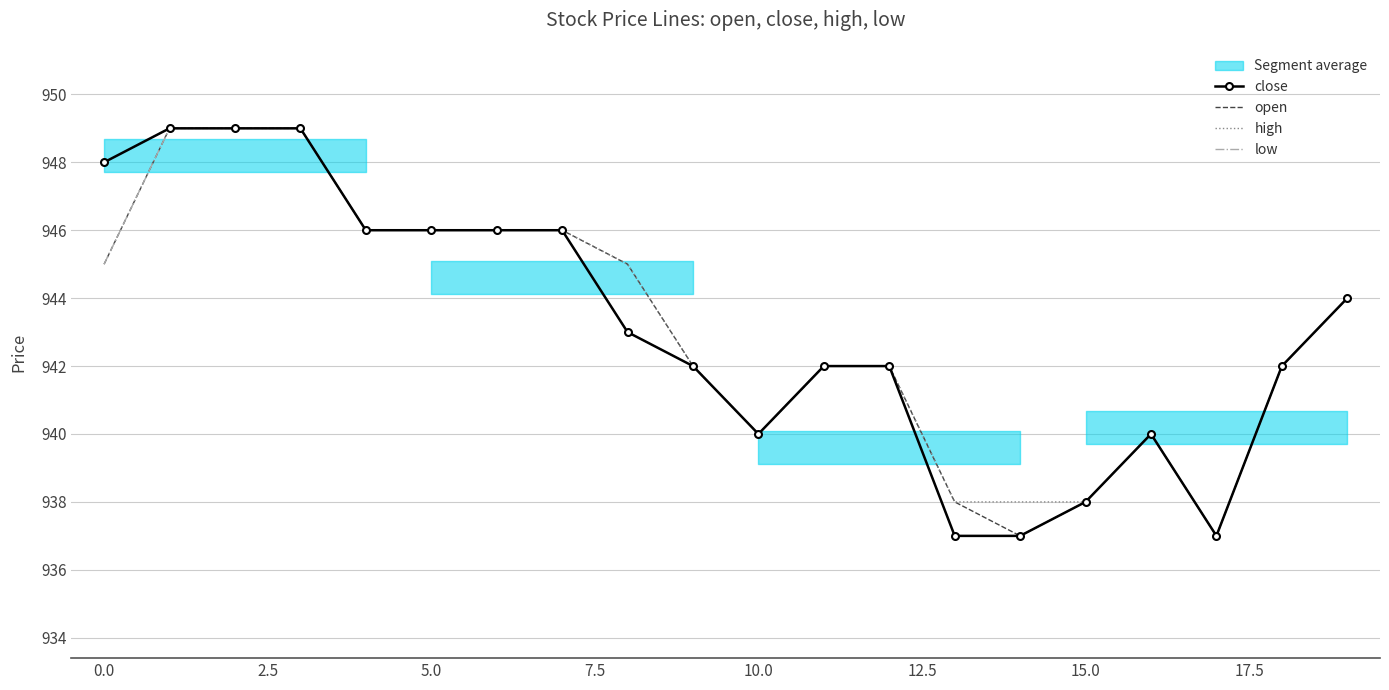

Count the close values in the range 940 to 946.

12